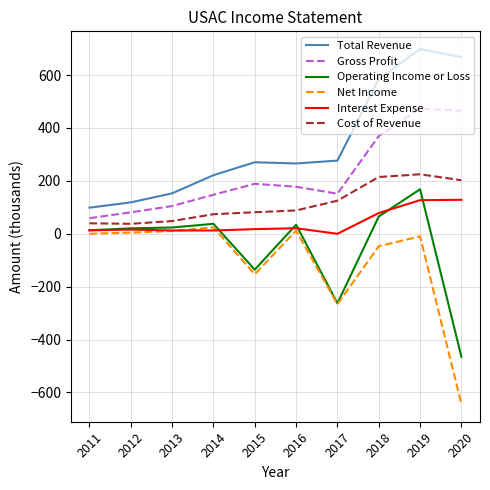

Which series has the largest total across all categories?

Total Revenue